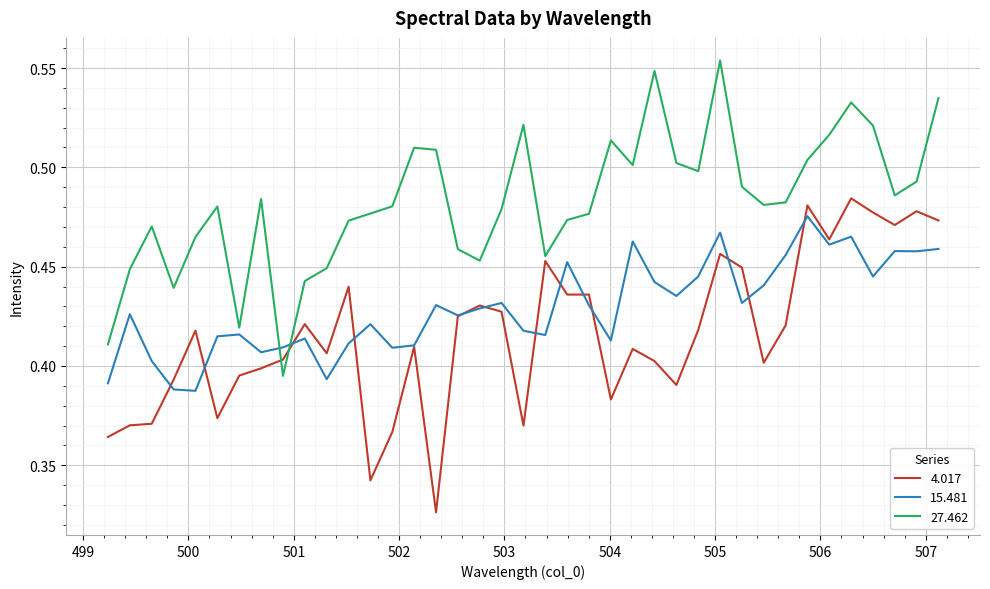

What is the difference between the second highest and minimum values in the 27.462 series?

0.2